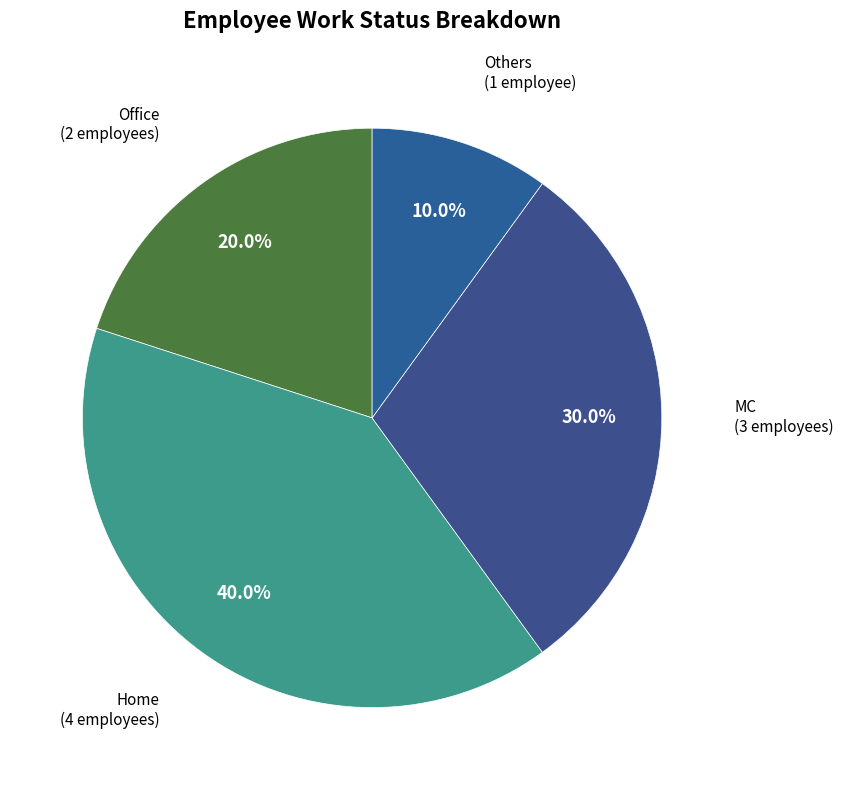

How many slices are in this pie chart?

4